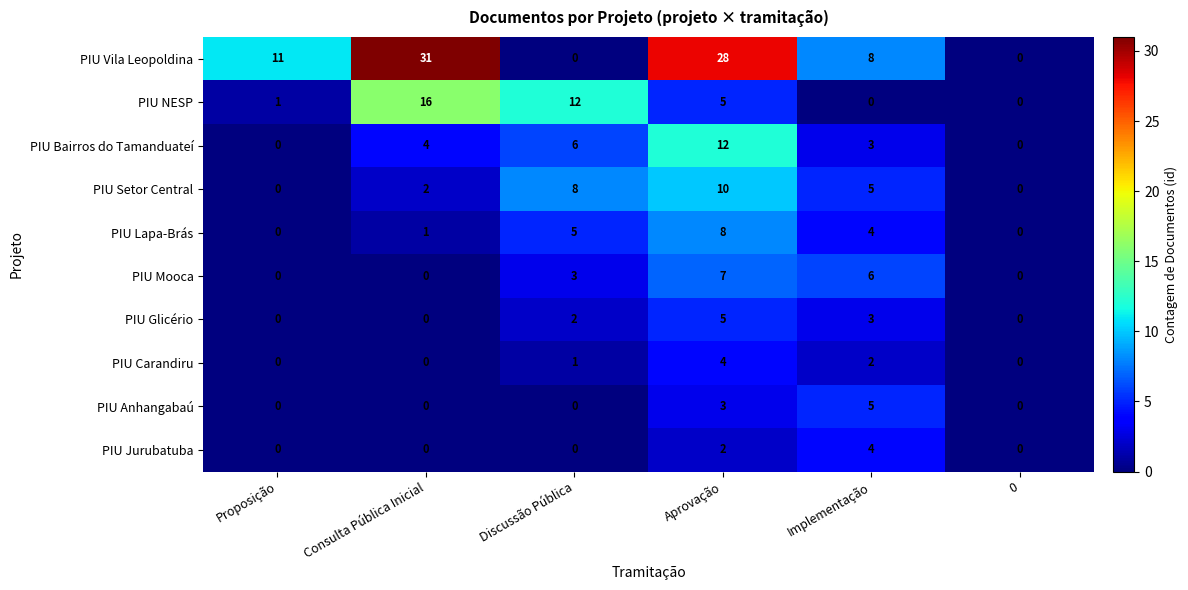

Is it true that PIU Bairros do Tamanduateí equals 8 at Proposição?

False